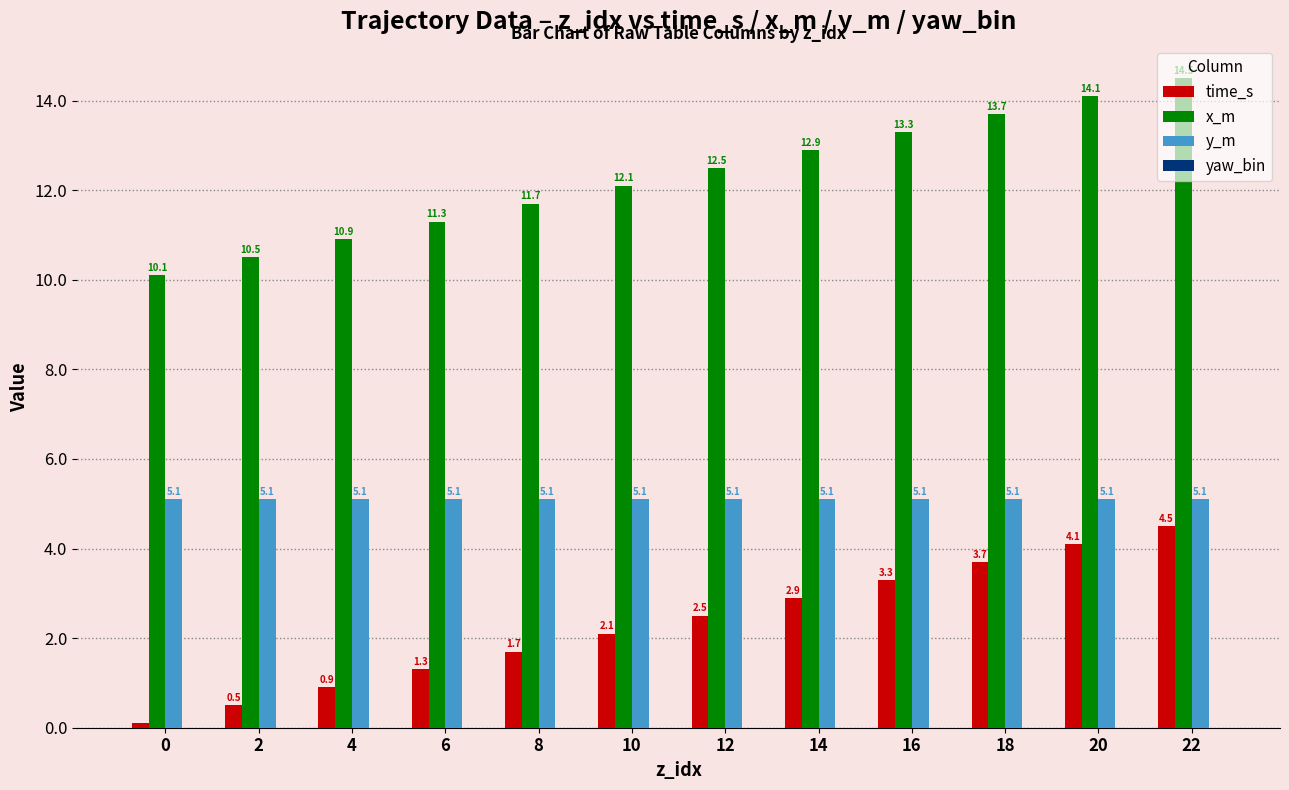

How many data points in time_s are above 2?

7